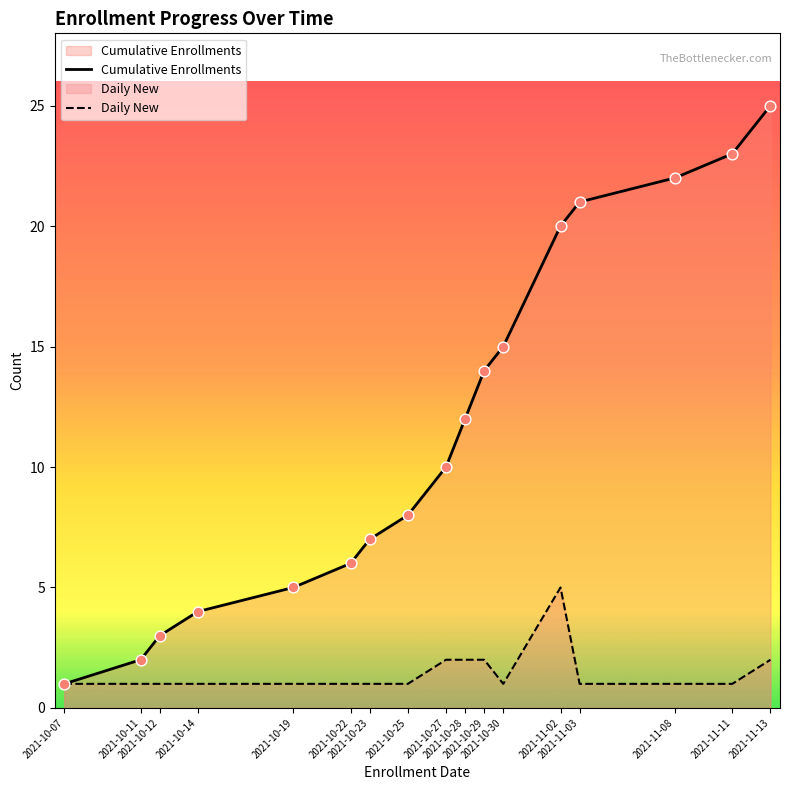

Which series contains the highest Y value?

Cumulative Enrollments